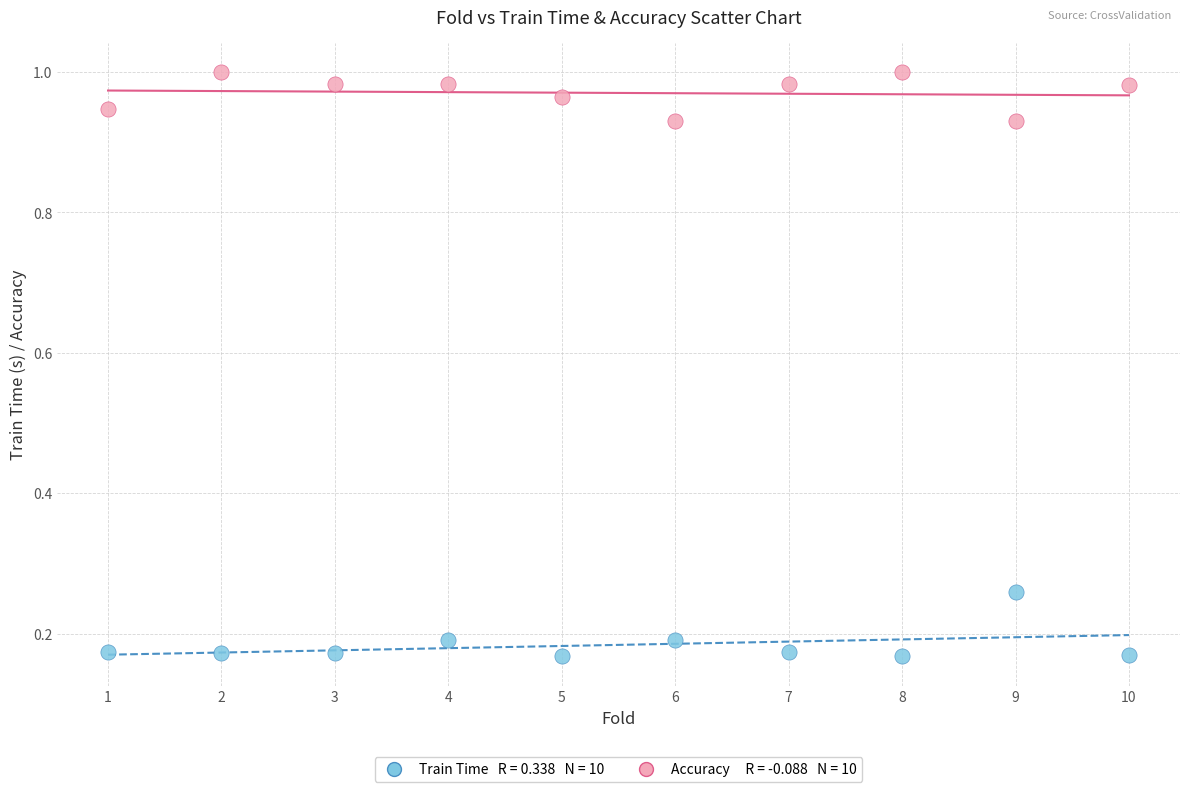

Across all data points, what is the range of Y values (max minus min)?

0.8